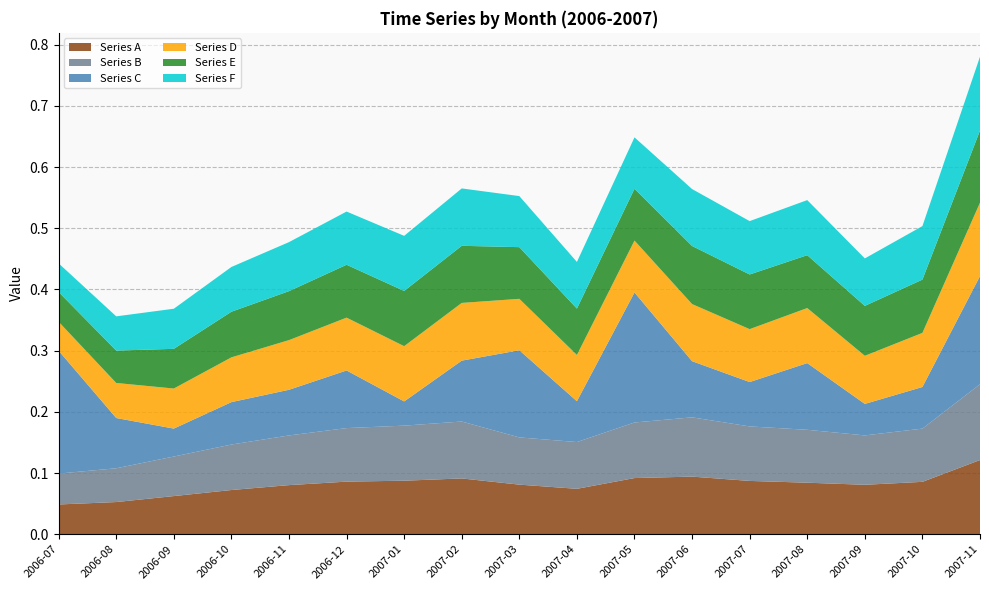

Reading left to right, list all the values displayed in this chart.

Series A: 2006-07=0.0	2006-08=0.1	2006-09=0.1	2006-10=0.1	2006-11=0.1	2006-12=0.1	2007-01=0.1	2007-02=0.1	2007-03=0.1	2007-04=0.1	2007-05=0.1	2007-06=0.1	2007-07=0.1	2007-08=0.1	2007-09=0.1	2007-10=0.1	2007-11=0.1
Series B: 2006-07=0.1	2006-08=0.1	2006-09=0.1	2006-10=0.1	2006-11=0.1	2006-12=0.1	2007-01=0.1	2007-02=0.1	2007-03=0.1	2007-04=0.1	2007-05=0.1	2007-06=0.1	2007-07=0.1	2007-08=0.1	2007-09=0.1	2007-10=0.1	2007-11=0.1
Series C: 2006-07=0.2	2006-08=0.1	2006-09=0.0	2006-10=0.1	2006-11=0.1	2006-12=0.1	2007-01=0.0	2007-02=0.1	2007-03=0.1	2007-04=0.1	2007-05=0.2	2007-06=0.1	2007-07=0.1	2007-08=0.1	2007-09=0.1	2007-10=0.1	2007-11=0.2
Series D: 2006-07=0.0	2006-08=0.1	2006-09=0.1	2006-10=0.1	2006-11=0.1	2006-12=0.1	2007-01=0.1	2007-02=0.1	2007-03=0.1	2007-04=0.1	2007-05=0.1	2007-06=0.1	2007-07=0.1	2007-08=0.1	2007-09=0.1	2007-10=0.1	2007-11=0.1
Series E: 2006-07=0.0	2006-08=0.1	2006-09=0.1	2006-10=0.1	2006-11=0.1	2006-12=0.1	2007-01=0.1	2007-02=0.1	2007-03=0.1	2007-04=0.1	2007-05=0.1	2007-06=0.1	2007-07=0.1	2007-08=0.1	2007-09=0.1	2007-10=0.1	2007-11=0.1
Series F: 2006-07=0.0	2006-08=0.1	2006-09=0.1	2006-10=0.1	2006-11=0.1	2006-12=0.1	2007-01=0.1	2007-02=0.1	2007-03=0.1	2007-04=0.1	2007-05=0.1	2007-06=0.1	2007-07=0.1	2007-08=0.1	2007-09=0.1	2007-10=0.1	2007-11=0.1